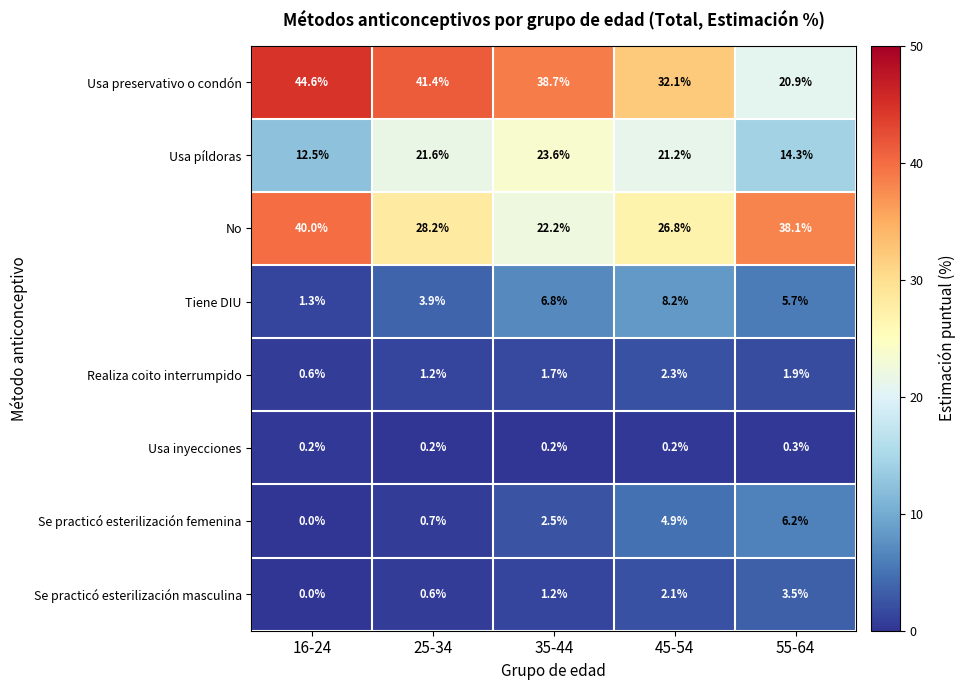

What is the total value across all series at 16-24?

99.2